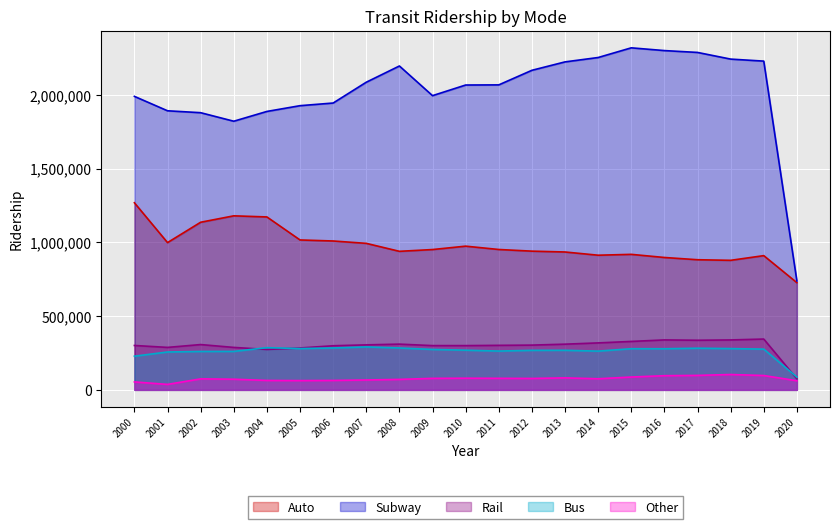

How many lines are shown in the chart?

5